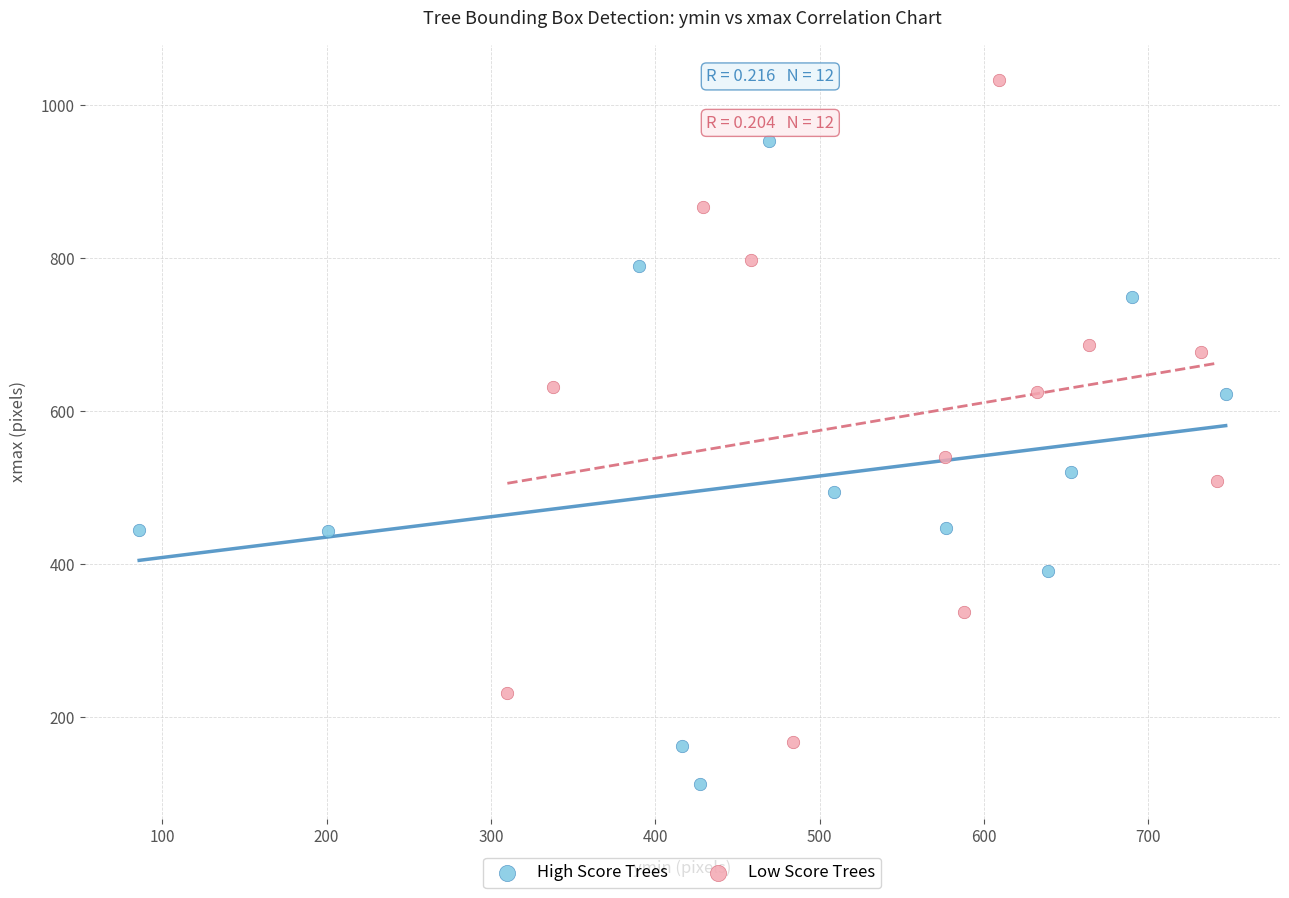

Which series has the widest spread of Y values?

Low Score Trees